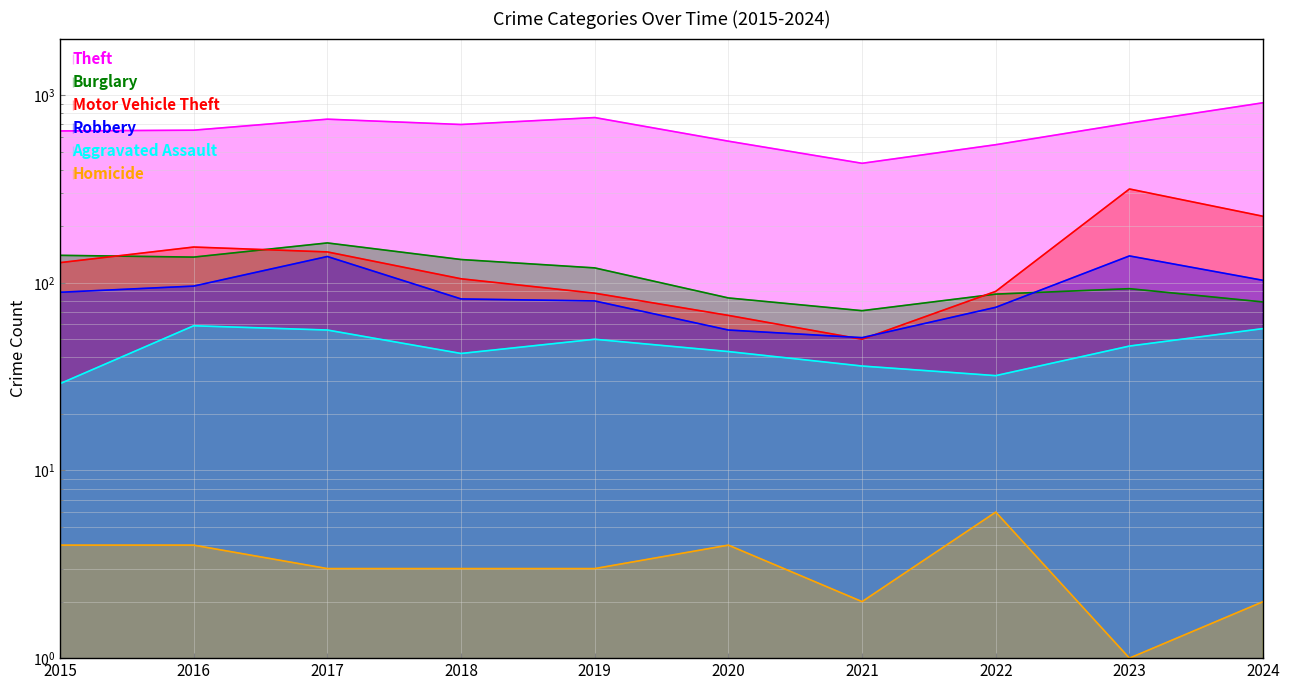

What is the spread (max minus min) of values at 2019?

756